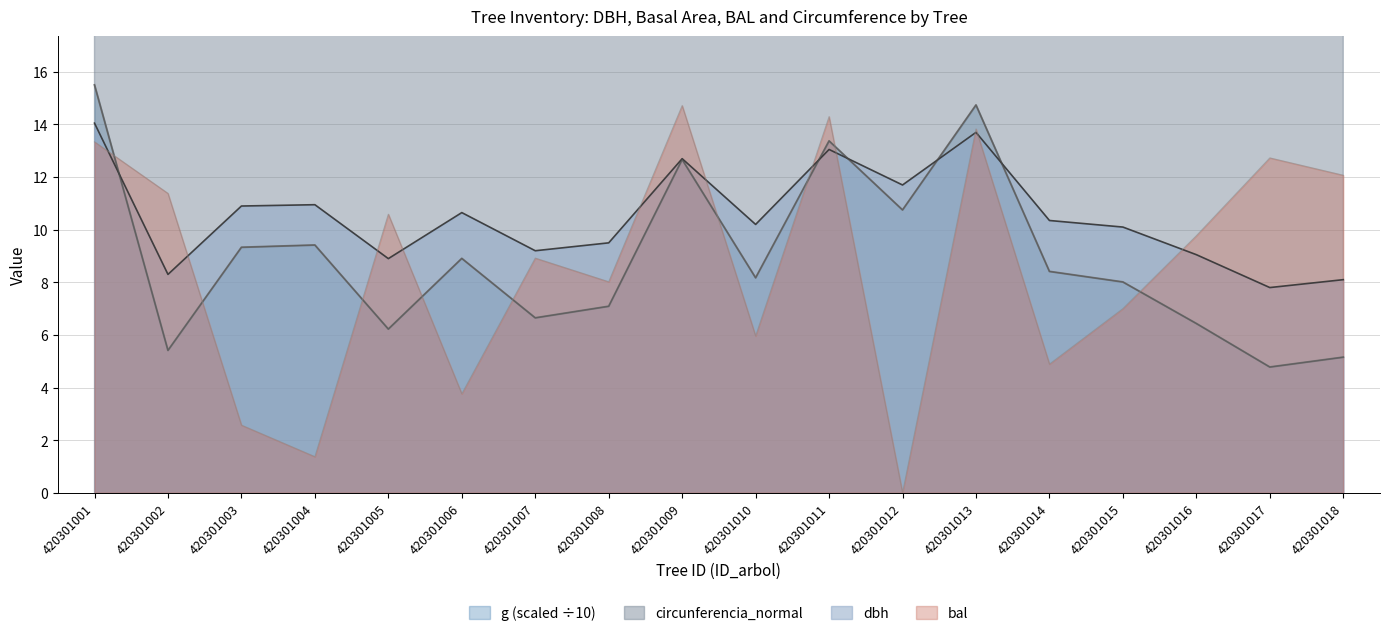

What is the difference between the second highest and second lowest values in the g series?

9.6